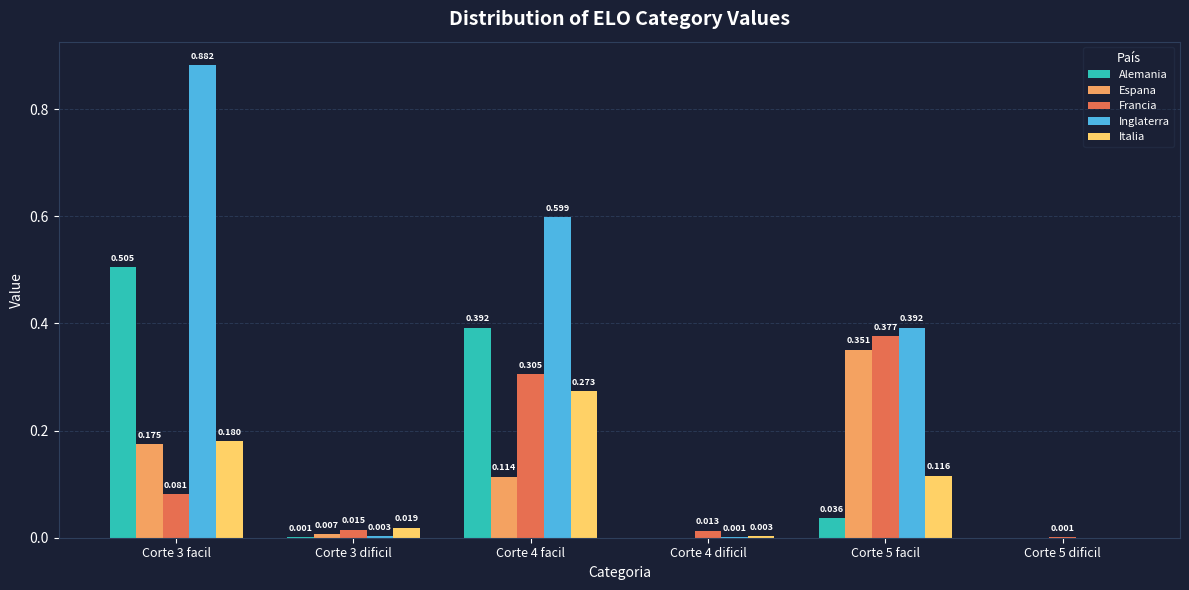

Is the value of Francia at Corte 4 dificil greater than the value of Espana at Corte 3 facil?

No